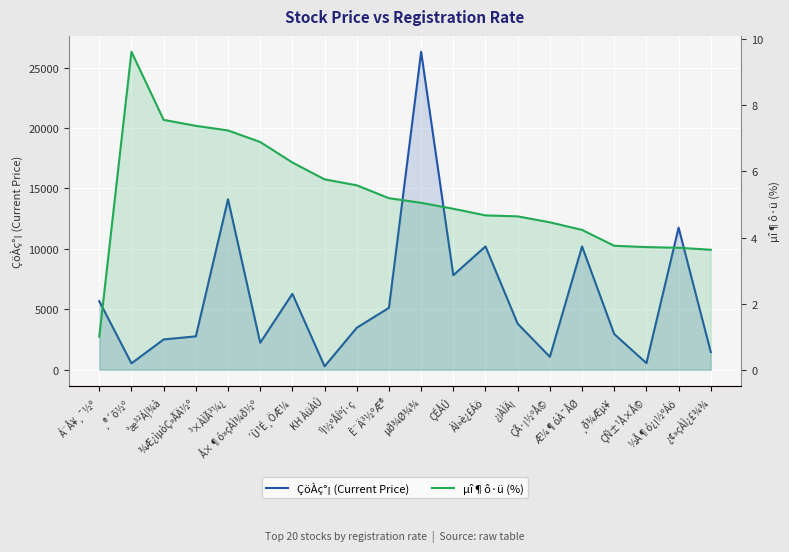

Which label corresponds to the largest value in the chart?

µð¾Ø¾¾